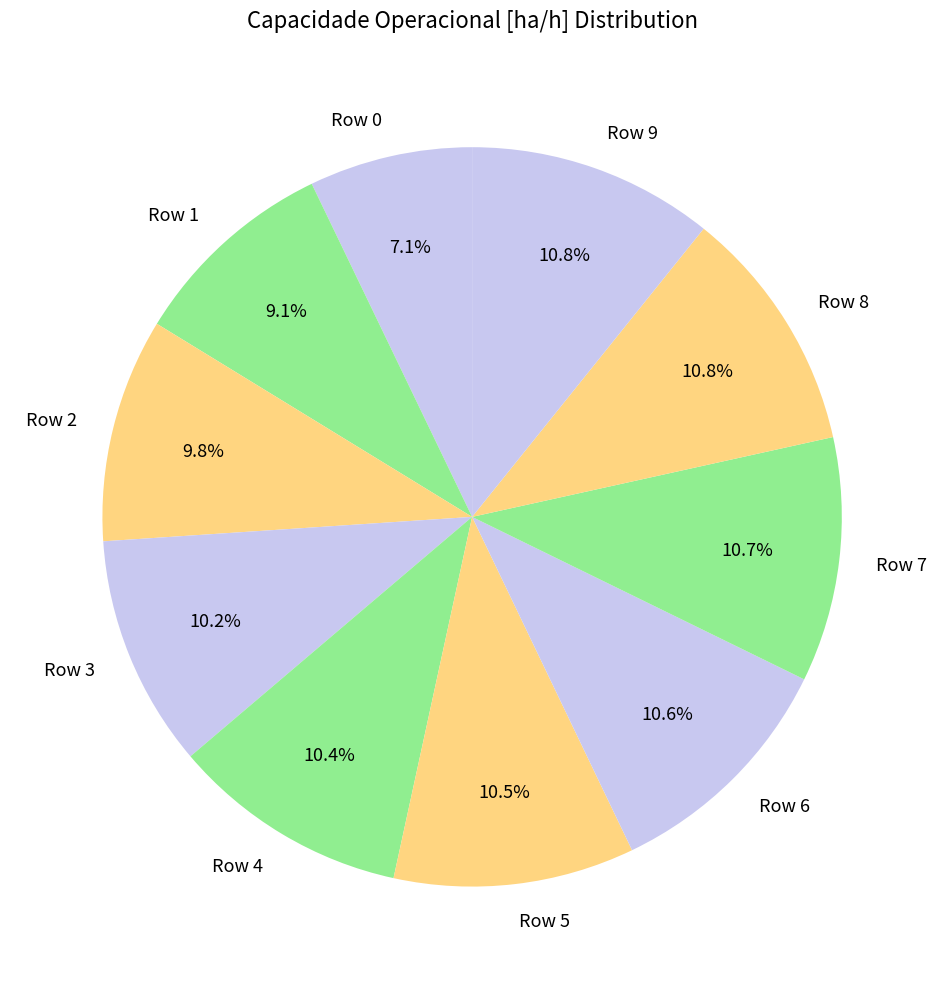

To the nearest percent, what is the difference between the largest and smallest slice percentages?

4%